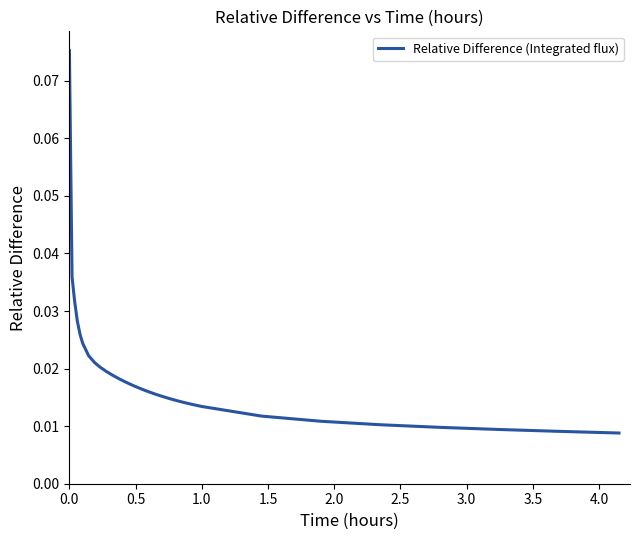

What is the difference between the maximum and minimum values?

0.1